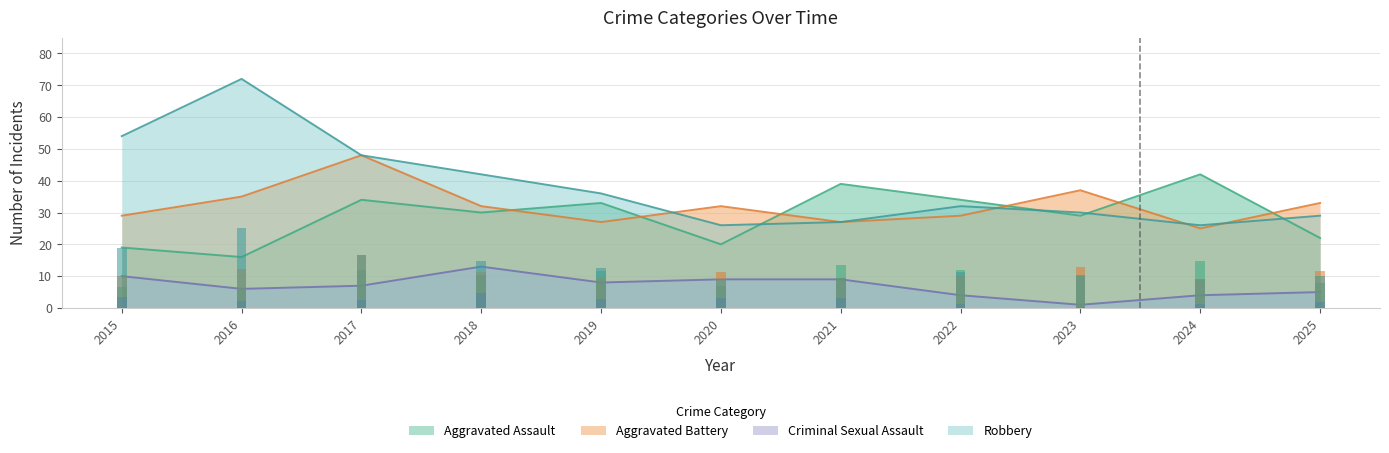

Reading left to right, list all the values displayed in this chart.

Aggravated Assault: 19	16	34	30	33	20	39	34	29	42	22
Aggravated Battery: 29	35	48	32	27	32	27	29	37	25	33
Criminal Sexual Assault: 10	6	7	13	8	9	9	4	1	4	5
Robbery: 54	72	48	42	36	26	27	32	30	26	29